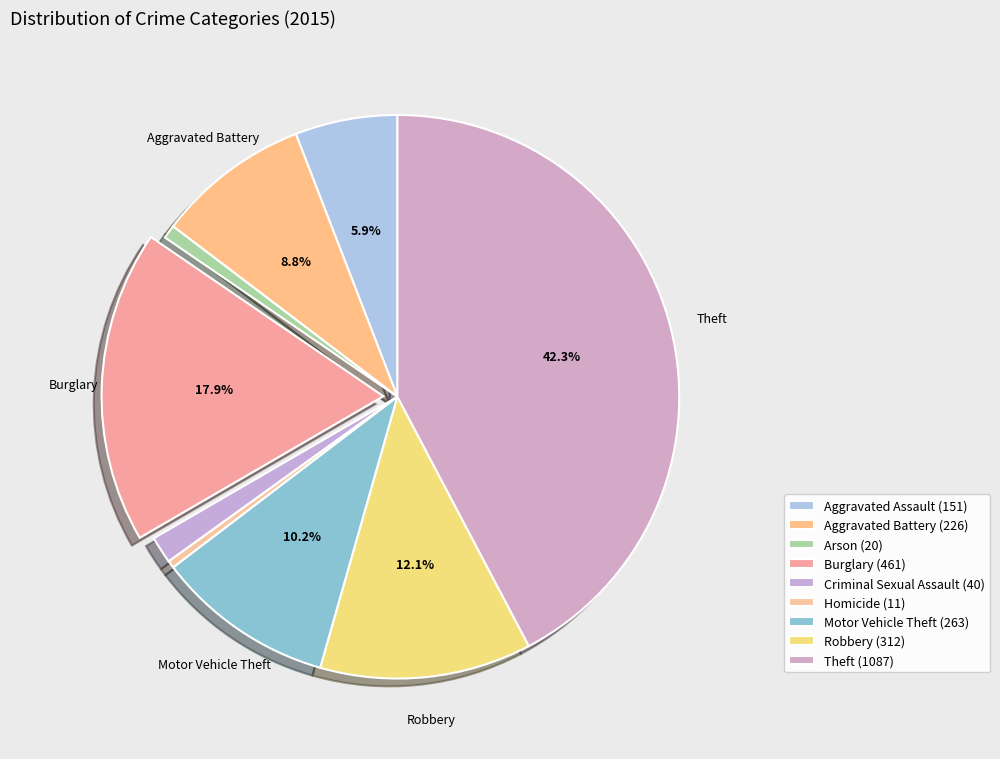

How many slices are in this pie chart?

9